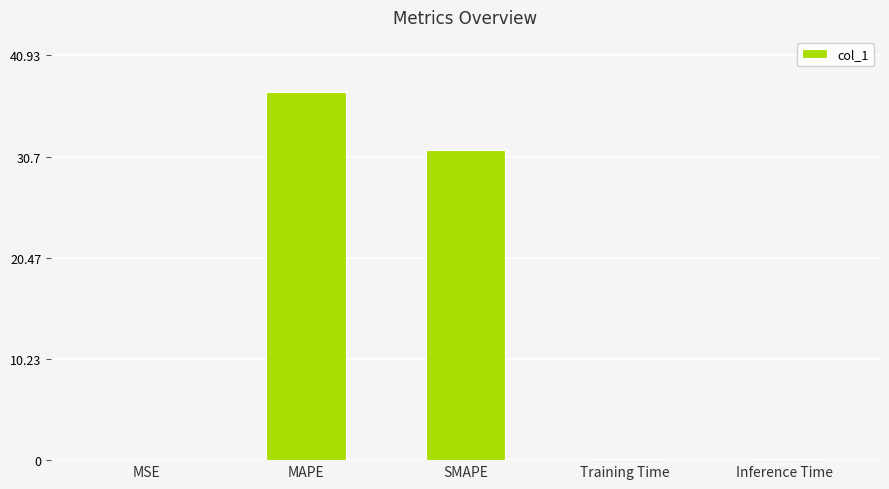

What is the sum of the values at Inference Time and SMAPE?

31.5